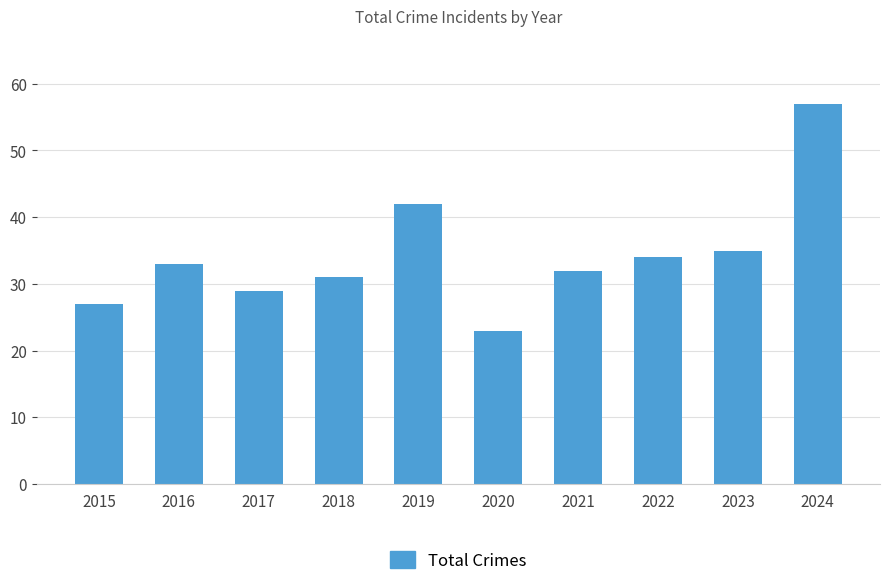

Reading right to left, extract all data points from this chart.

2024=57	2023=35	2022=34	2021=32	2020=23	2019=42	2018=31	2017=29	2016=33	2015=27